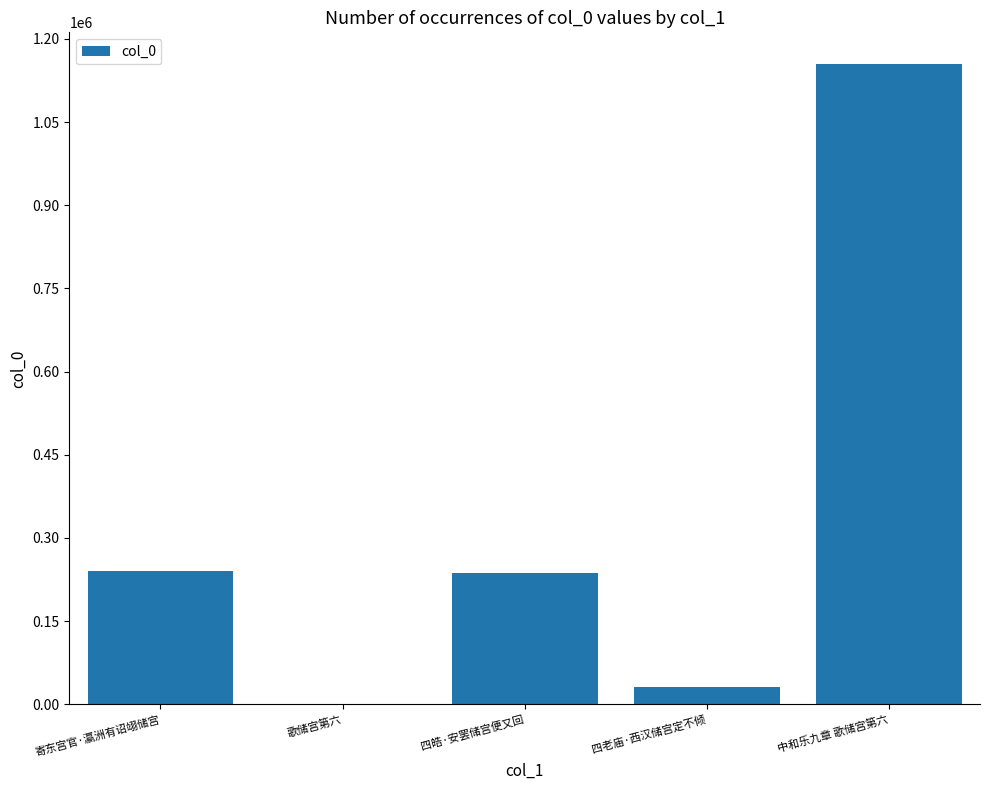

The value at 寄东宫官·瀛洲有诏翊储宫 is 240090. True or false?

True